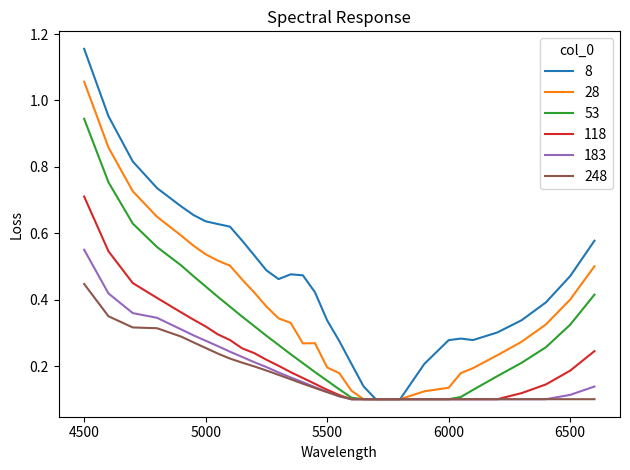

Rank the series by their maximum value, from lowest to highest.

248, 183, 118, 53, 28, 8